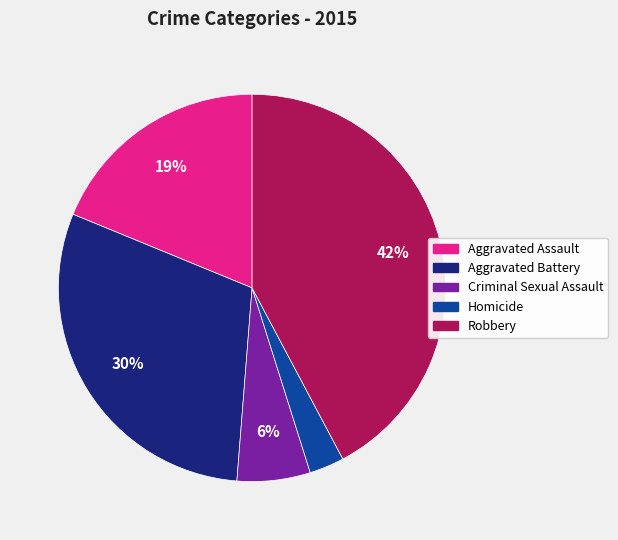

Does Aggravated Assault account for over 50% of the chart?

No